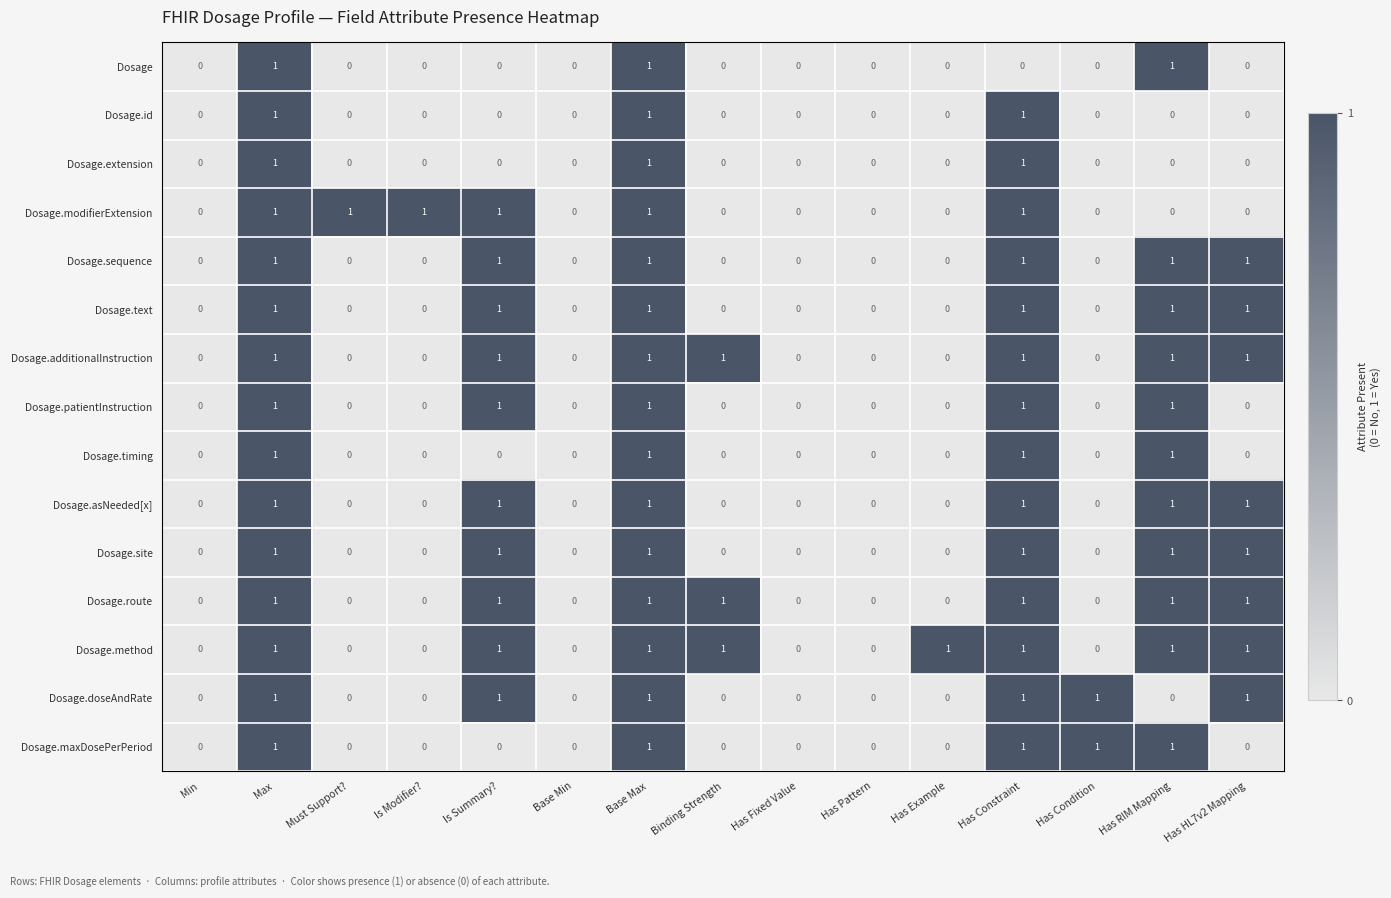

Is it true that Dosage.text equals 1 at Is Summary??

True